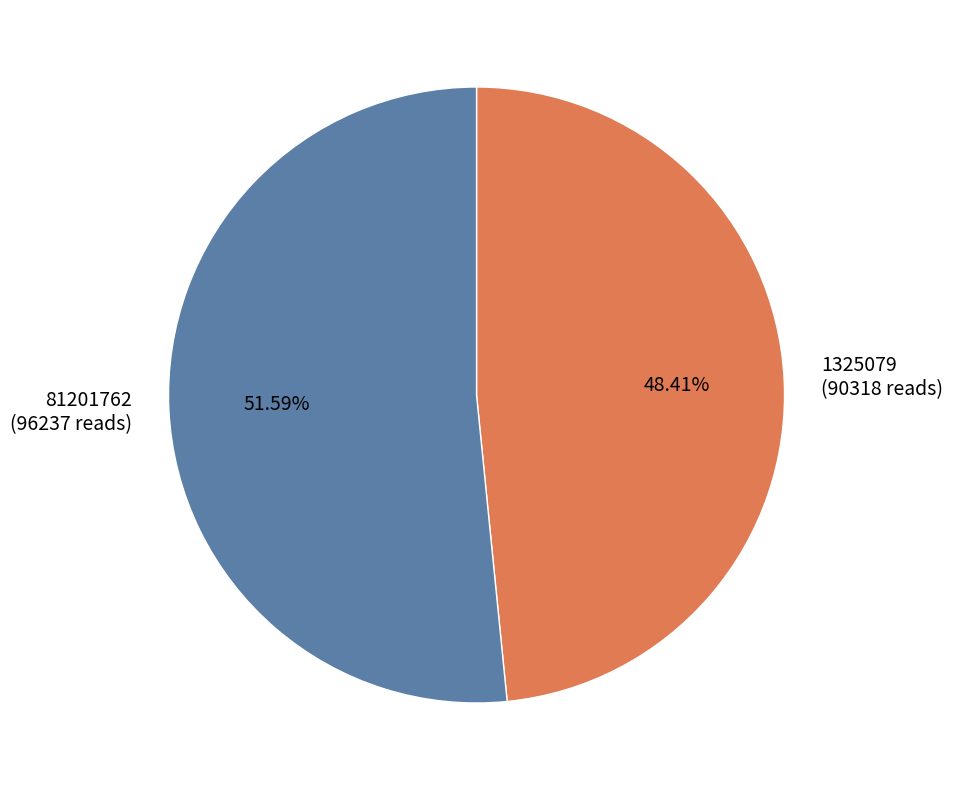

Does 81201762 represent more than half of the total?

Yes